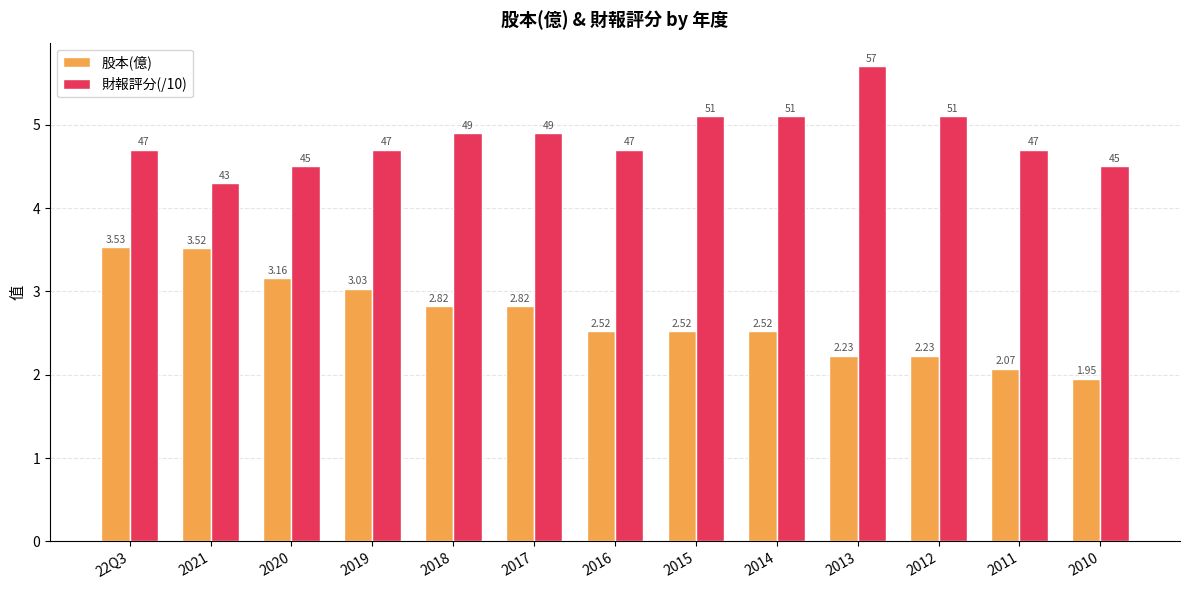

How many values in the 股本(億) series exceed 2?

12